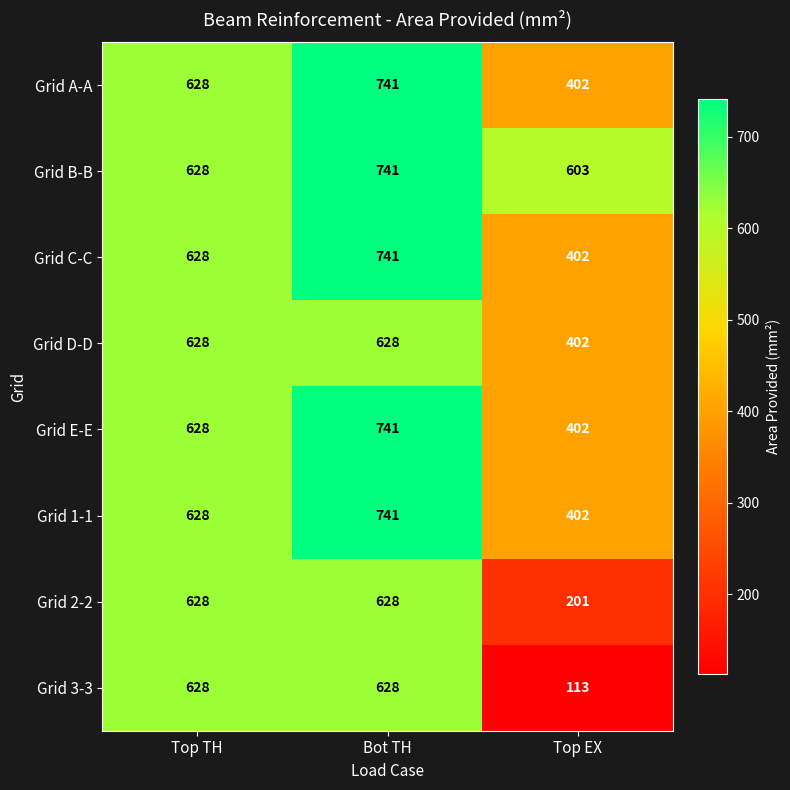

Reading right to left, transcribe all the data shown in this chart.

Grid A-A: Top EX=402	Bot TH=741	Top TH=628
Grid B-B: Top EX=603	Bot TH=741	Top TH=628
Grid C-C: Top EX=402	Bot TH=741	Top TH=628
Grid D-D: Top EX=402	Bot TH=628	Top TH=628
Grid E-E: Top EX=402	Bot TH=741	Top TH=628
Grid 1-1: Top EX=402	Bot TH=741	Top TH=628
Grid 2-2: Top EX=201	Bot TH=628	Top TH=628
Grid 3-3: Top EX=113	Bot TH=628	Top TH=628